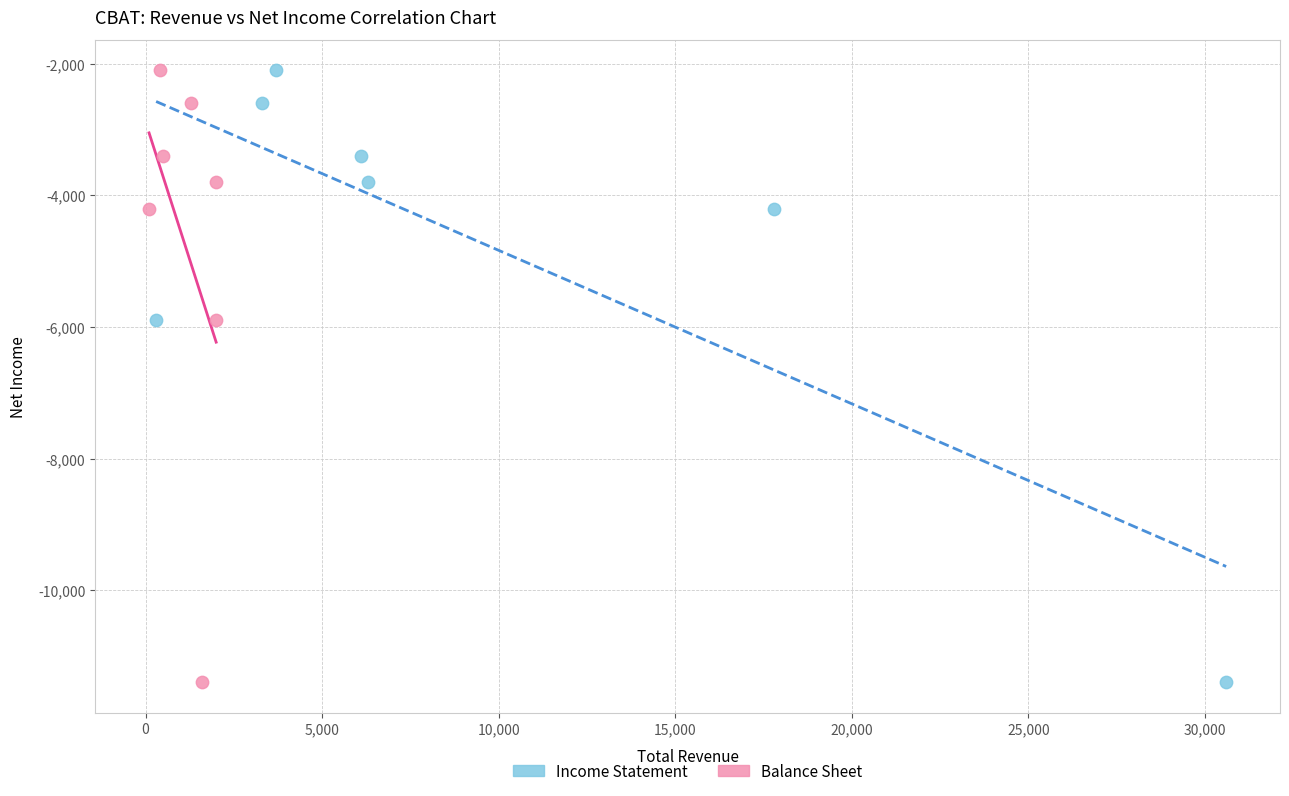

What are all the series names shown in the legend?

Income Statement, Balance Sheet